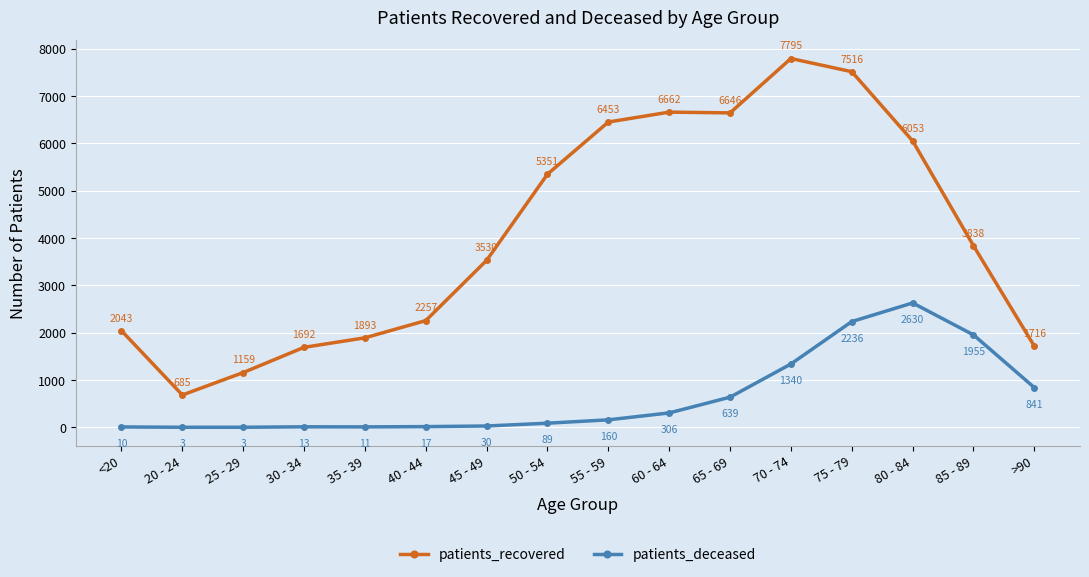

How many interior local valleys does the patients_recovered series have?

2